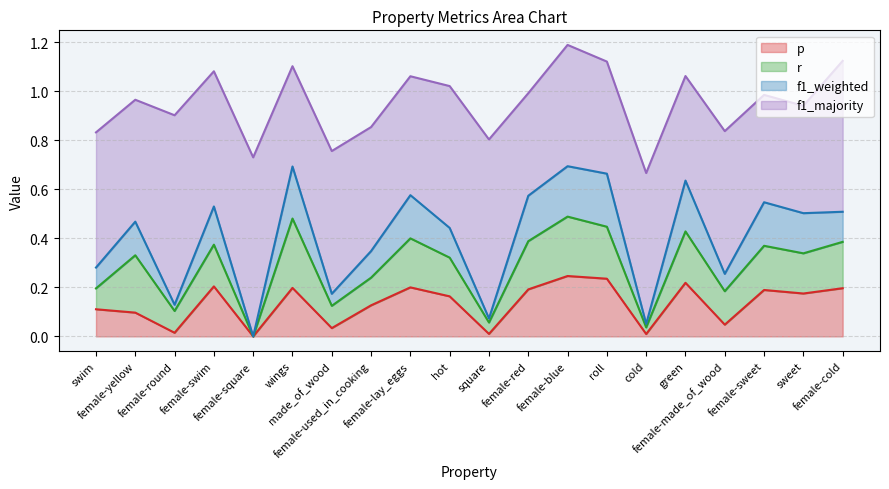

At how many categories does at least one series exceed 0?

19